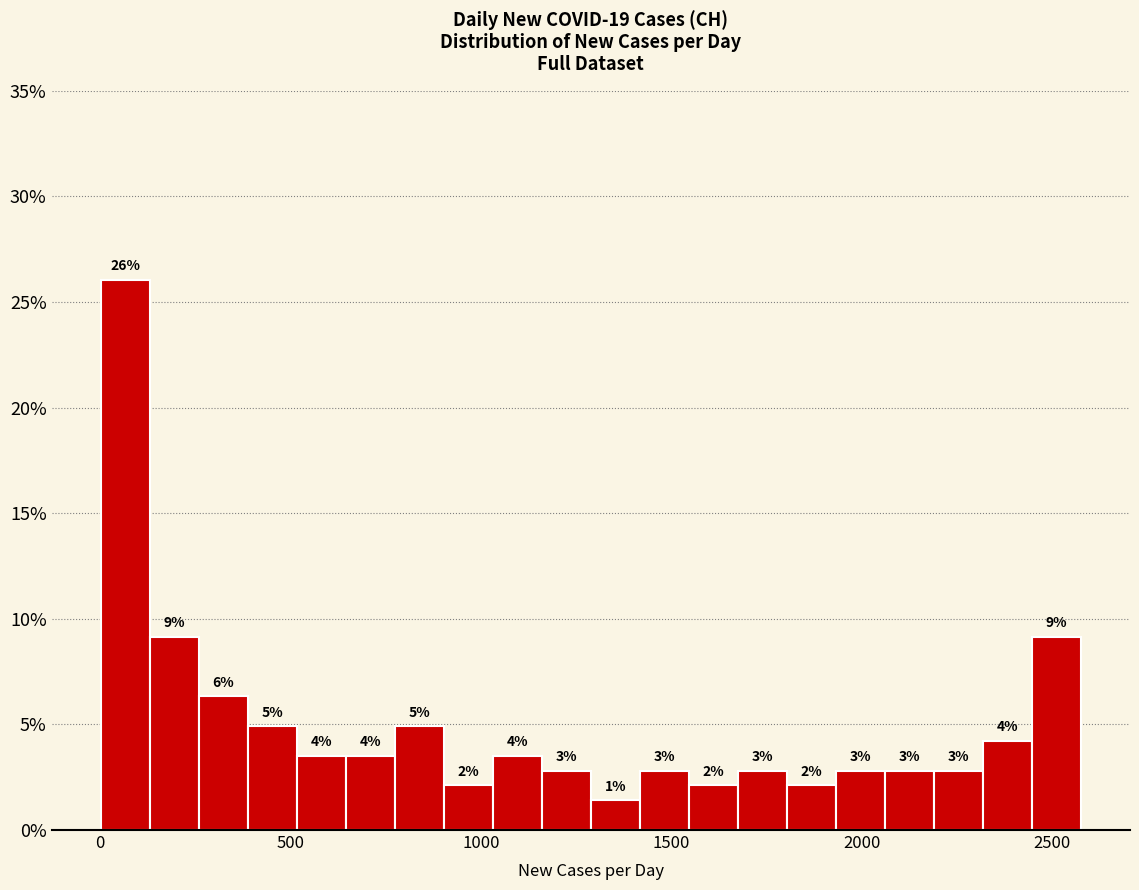

Around what value on the x-axis is the tallest bar? Give the approximate position of its centre, as read against the axis.

50